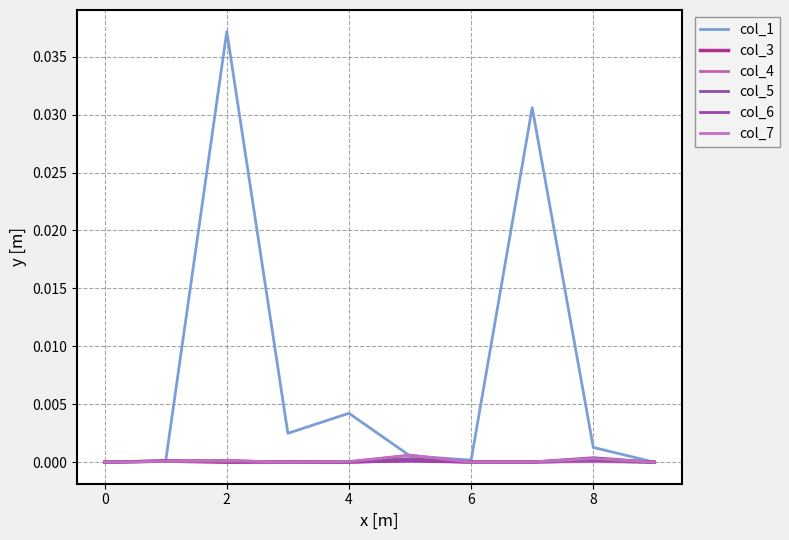

Where do col_5 and col_6 first cross each other?

0 and 2